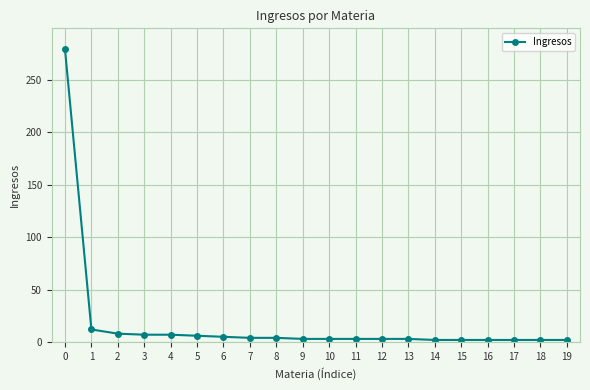

What is the maximum value shown in the chart?

279